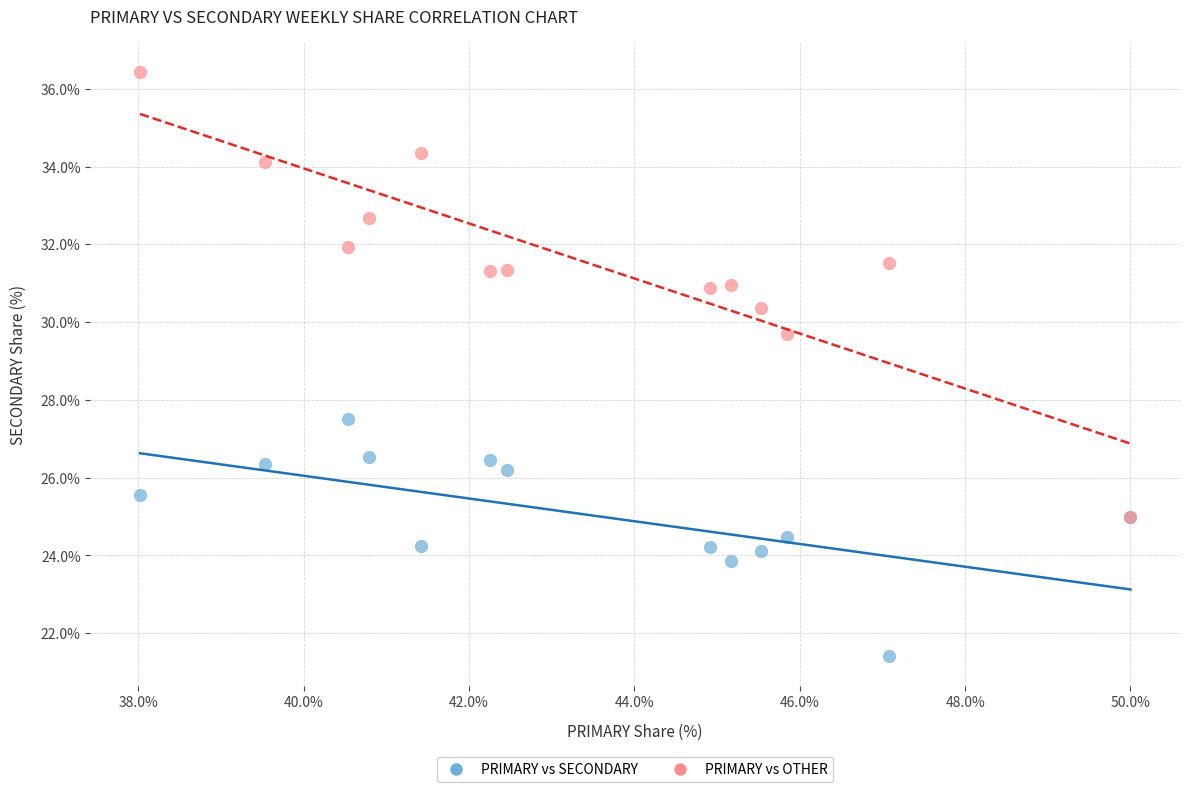

What are all the series names shown in the legend?

PRIMARY vs SECONDARY, PRIMARY vs OTHER